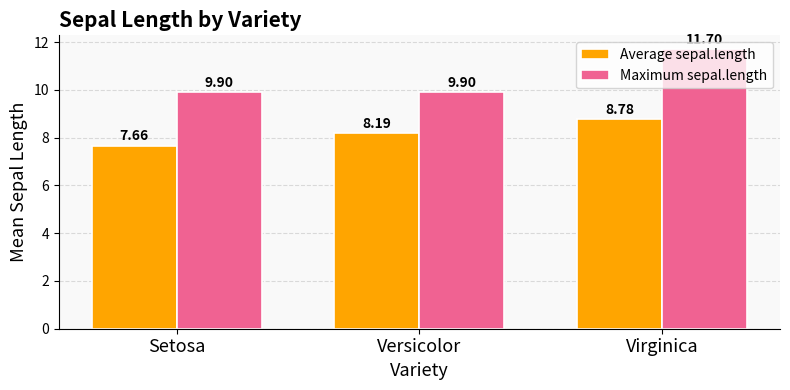

What is the total value across all series at Versicolor?

18.1